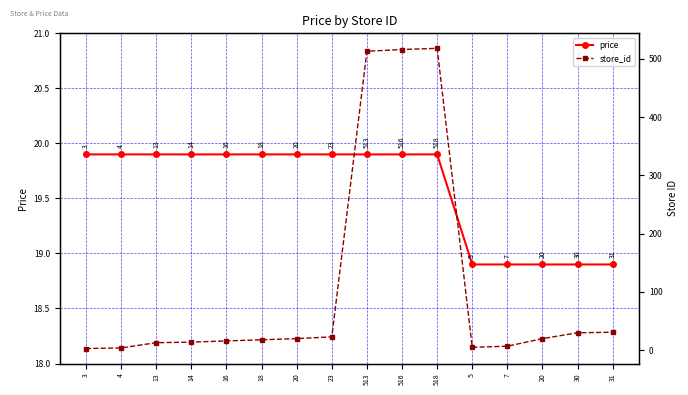

Count the number of data series in this chart.

2